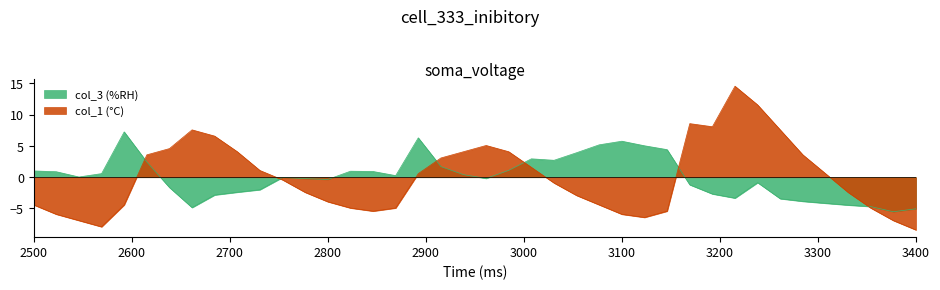

Rank the series by their maximum value, from lowest to highest.

col_3 (%RH), col_1 (°C)